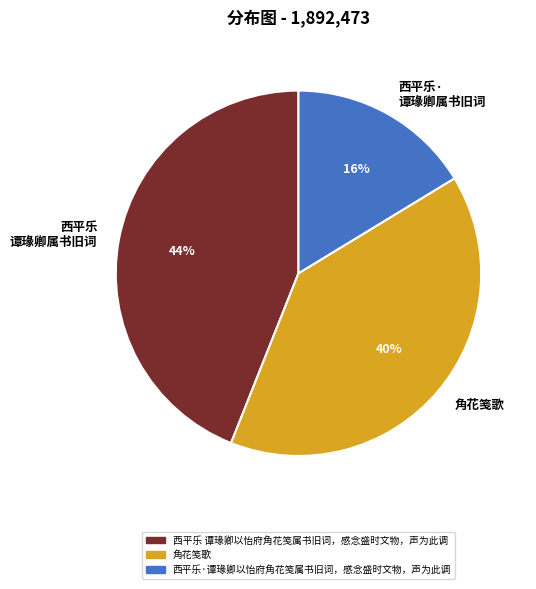

The 角花笺歌 slice represents 47% of the pie. True or false?

False